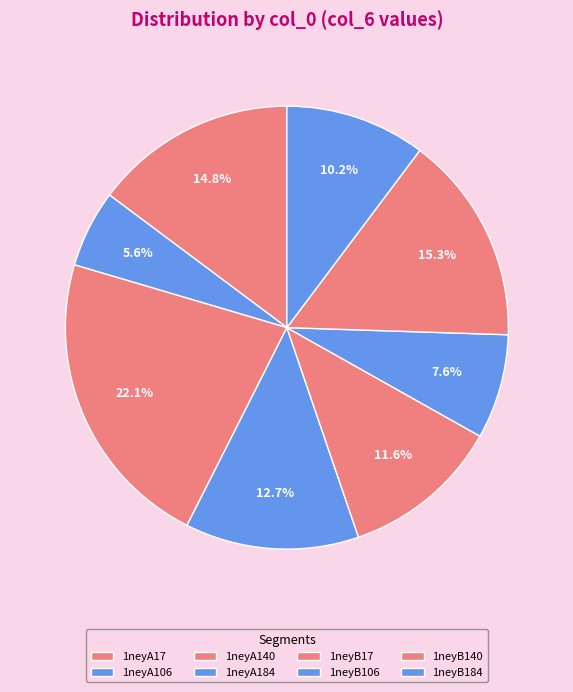

Count the number of slices in the pie.

8